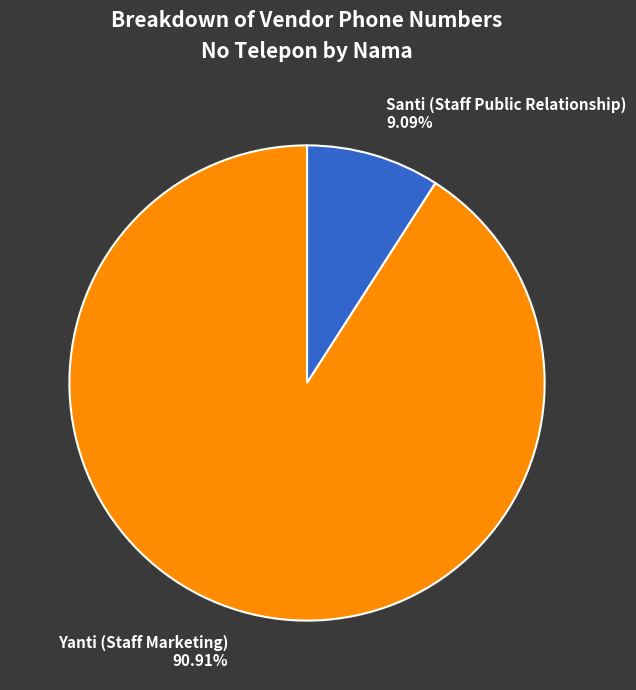

What portion of the pie excludes Yanti (Staff Marketing)?

9.1%